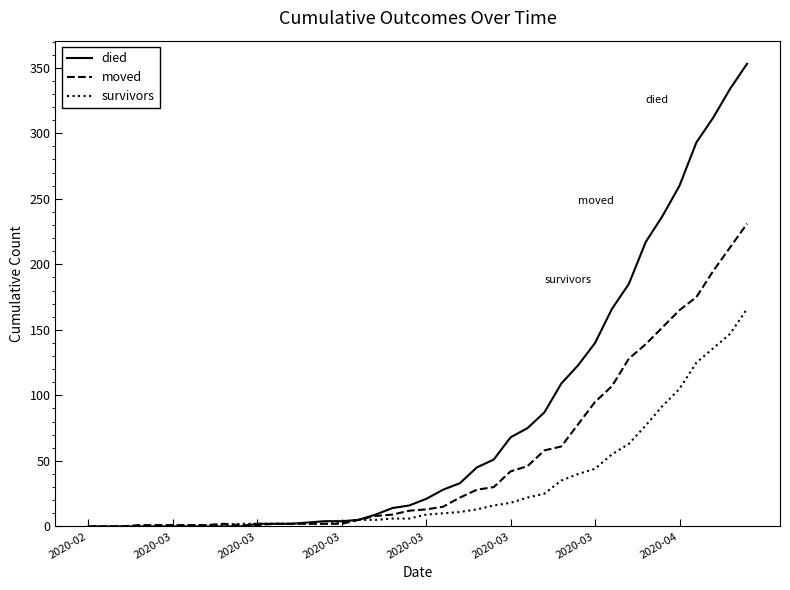

What is the maximum value shown in the chart?

353